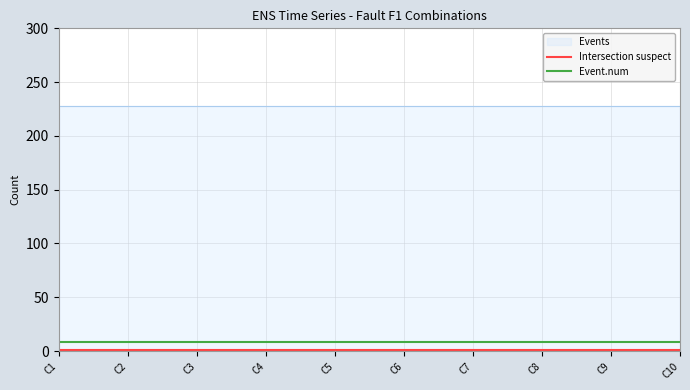

The value of Event.num at C3 is 8. True or false?

True